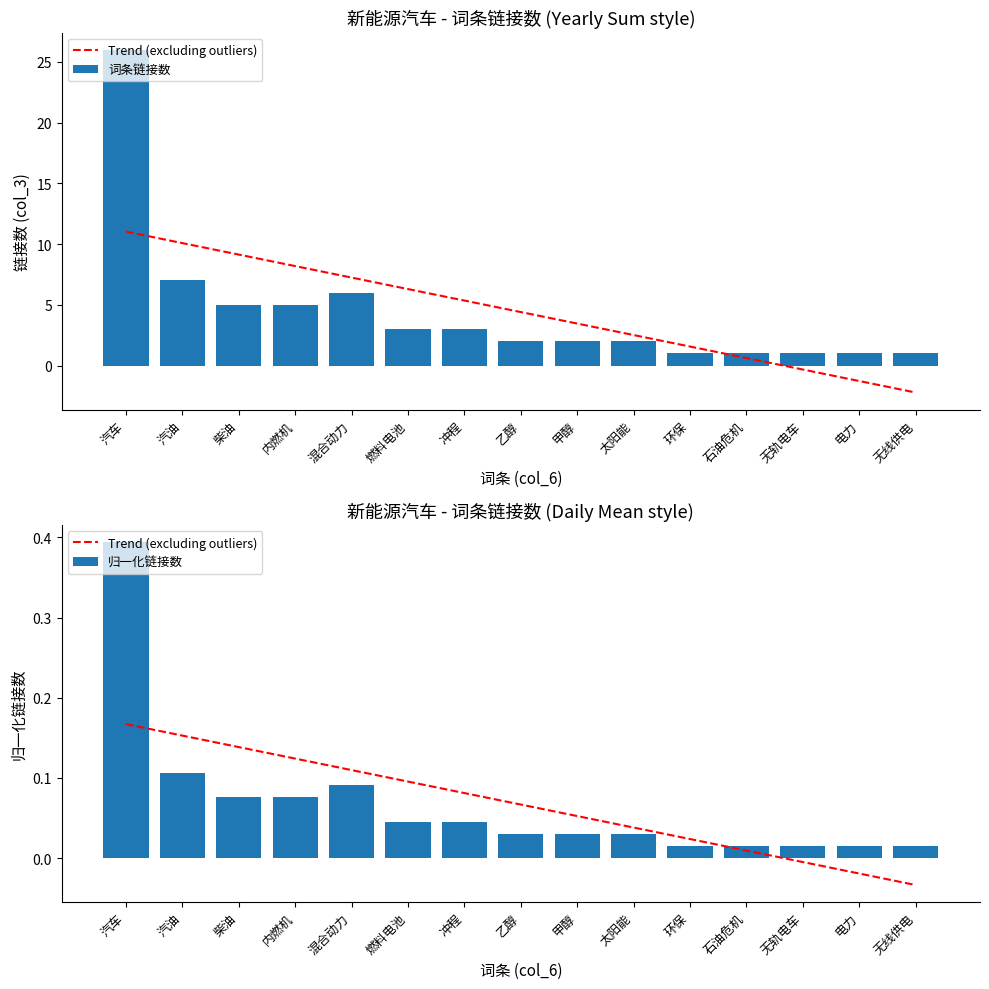

What are all the series names shown in the legend?

Trend (excluding outliers), 词条链接数, 归一化链接数